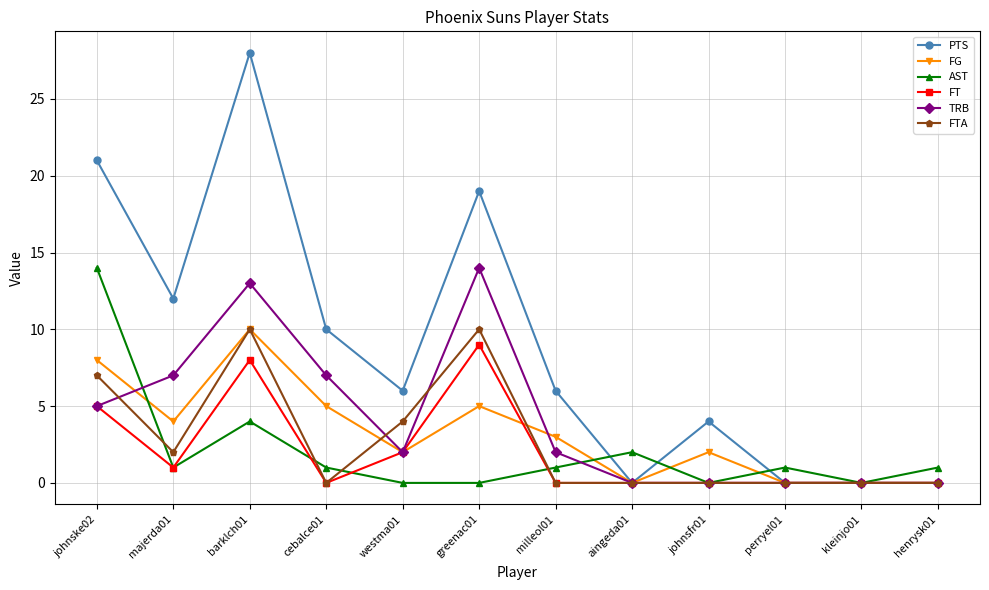

How many series are shown in this chart?

6